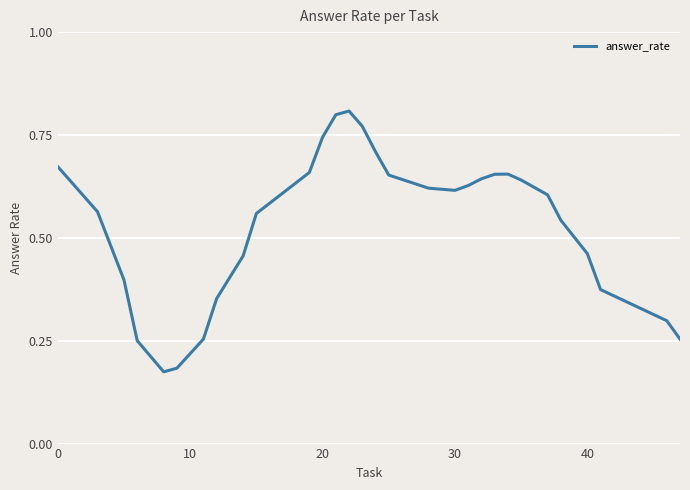

What is the difference between the maximum and minimum values?

0.6